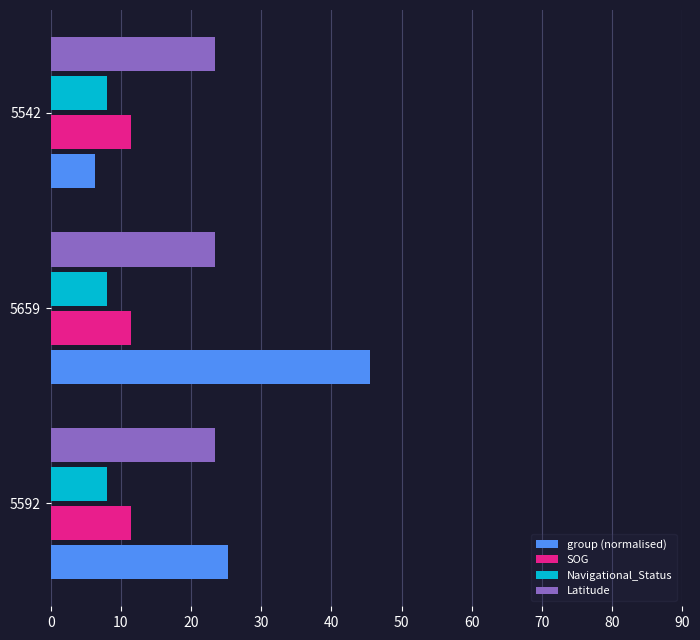

True or false: SOG has a value of 6.6 at 5659.

False